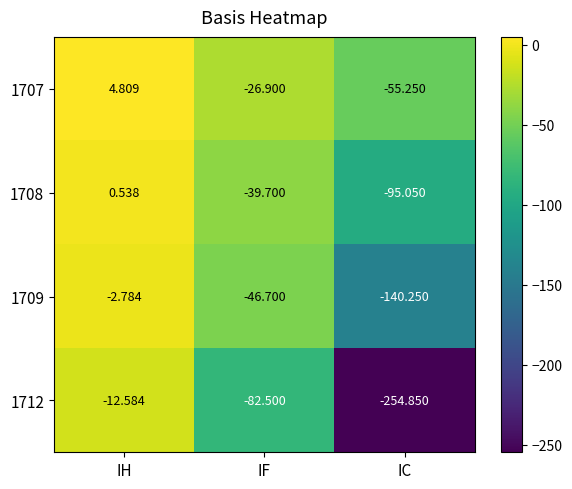

At which category is the sum across all series the highest?

IH